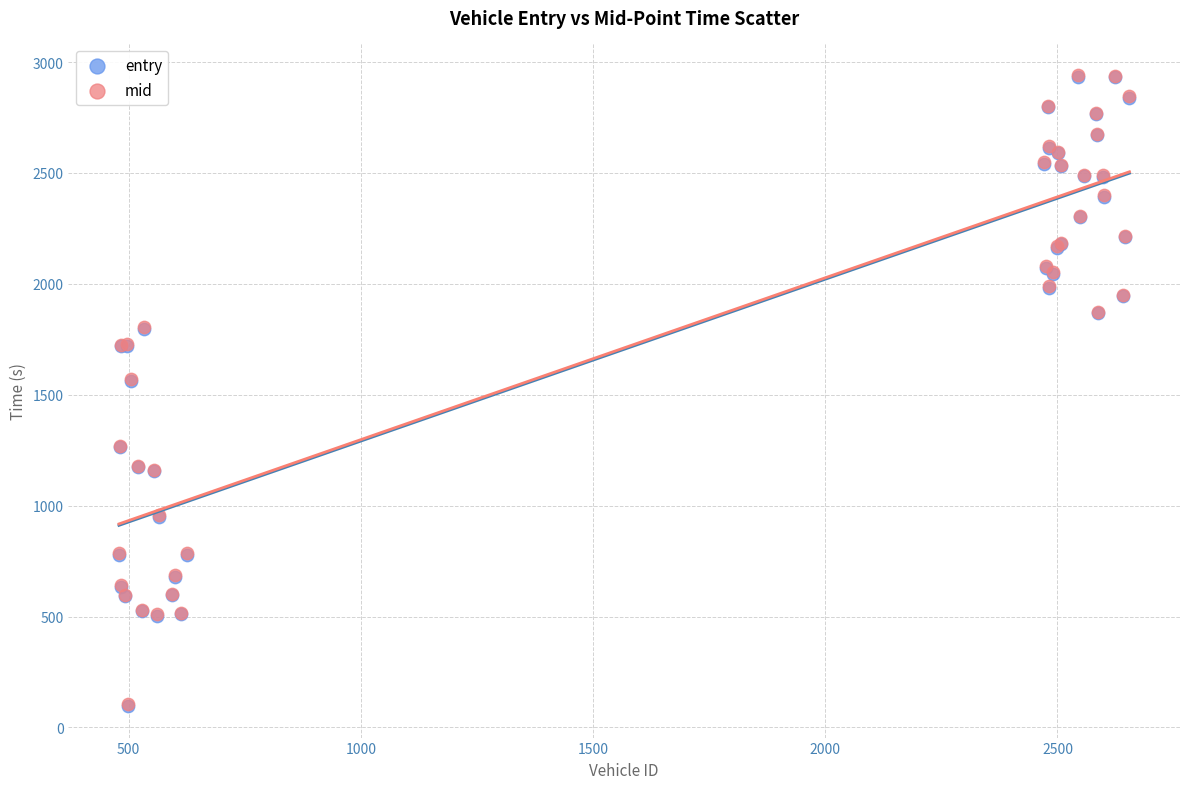

Which series has the largest Y range (max minus min)?

entry